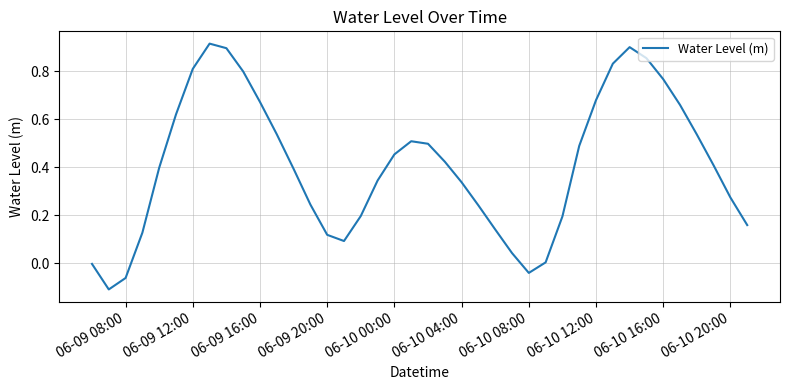

What is the difference between the maximum and minimum values?

1.0